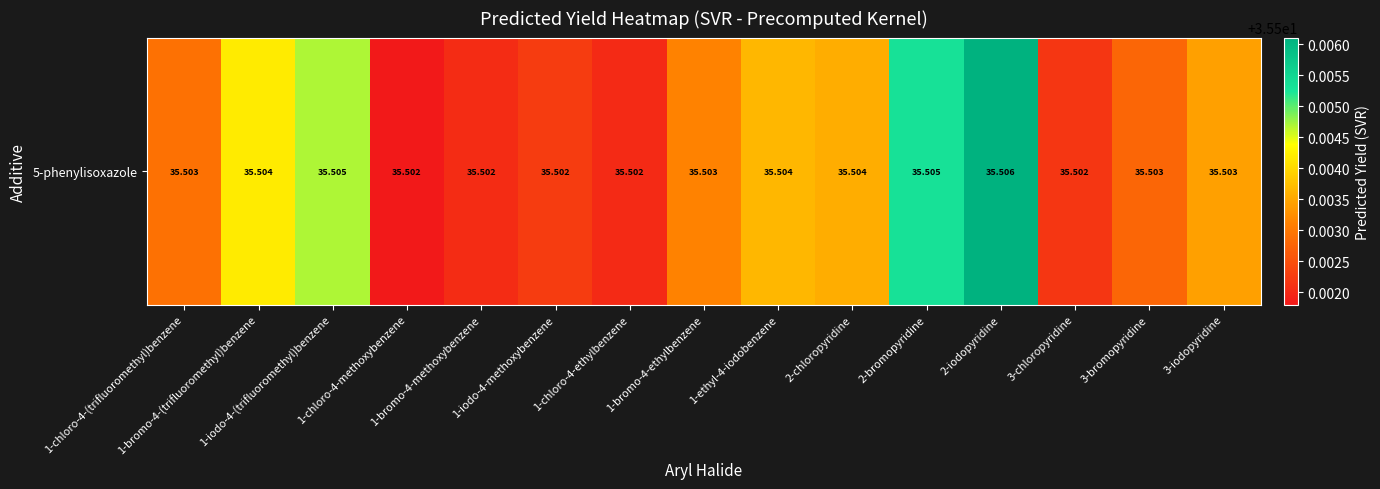

Where is the data nearest to the value 35?

1-chloro-4-methoxybenzene